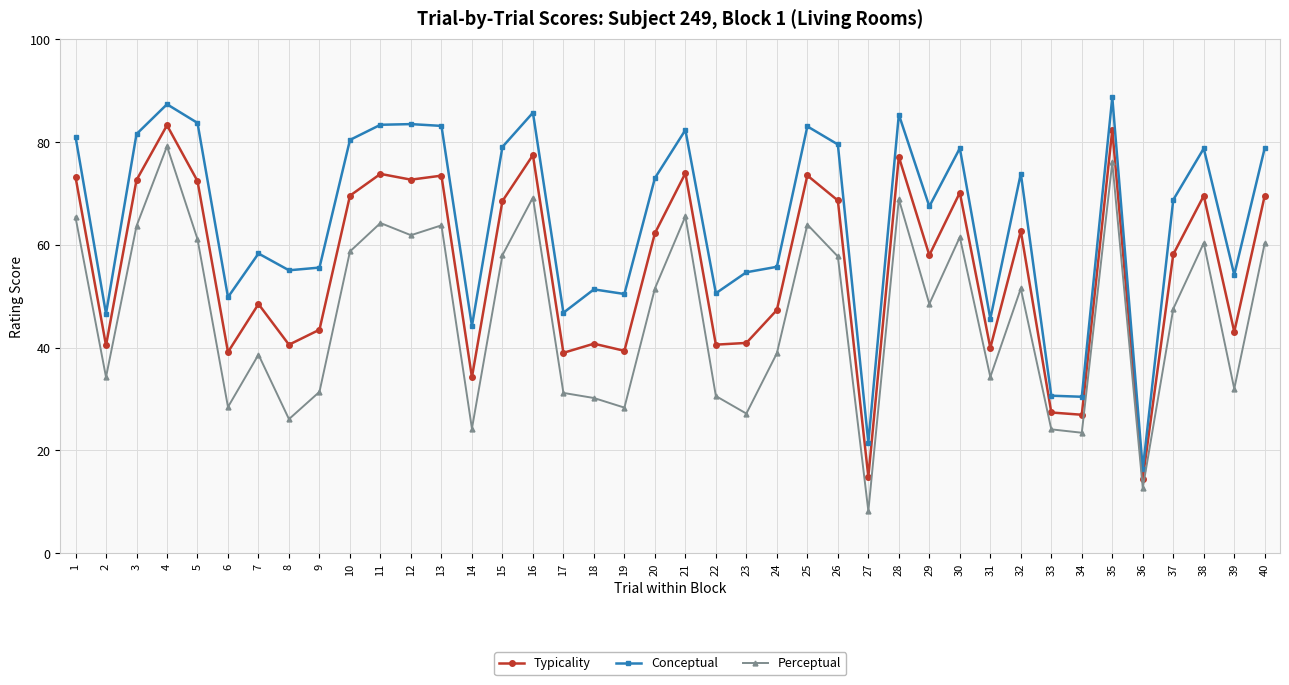

Does the chart have visible grid lines?

Yes